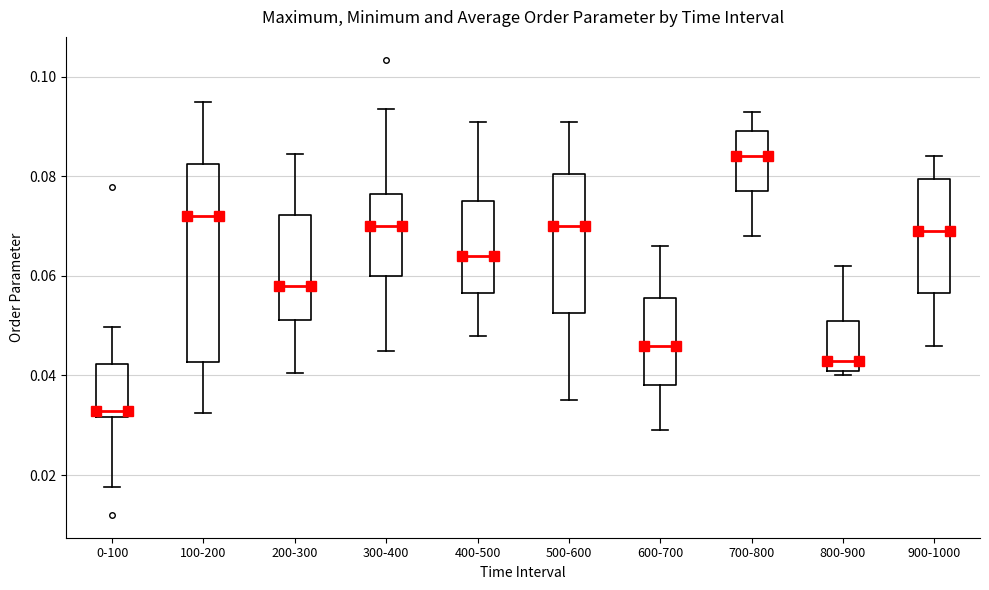

Reading left to right, transcribe this box plot: for each box, give where its median line is, the range the box spans, and where its two whiskers end, as read against the y-axis. The values are not printed on the chart, so give them approximately, as read against the axis.

0-100: median 0.032 (just above the box's lower edge), box 0.032 to 0.042, whiskers 0.018 to 0.050
100-200: median 0.072, box 0.042 to 0.082, whiskers 0.032 to 0.094
200-300: median 0.058, box 0.052 to 0.072, whiskers 0.040 to 0.084
300-400: median 0.070, box 0.060 to 0.076, whiskers 0.044 to 0.094
400-500: median 0.064, box 0.056 to 0.076, whiskers 0.048 to 0.092
500-600: median 0.070, box 0.052 to 0.080, whiskers 0.036 to 0.092
600-700: median 0.046, box 0.038 to 0.056, whiskers 0.030 to 0.066
700-800: median 0.084, box 0.078 to 0.090, whiskers 0.068 to 0.094
800-900: median 0.044, box 0.042 to 0.052, whiskers 0.040 to 0.062
900-1000: median 0.070, box 0.056 to 0.080, whiskers 0.046 to 0.084